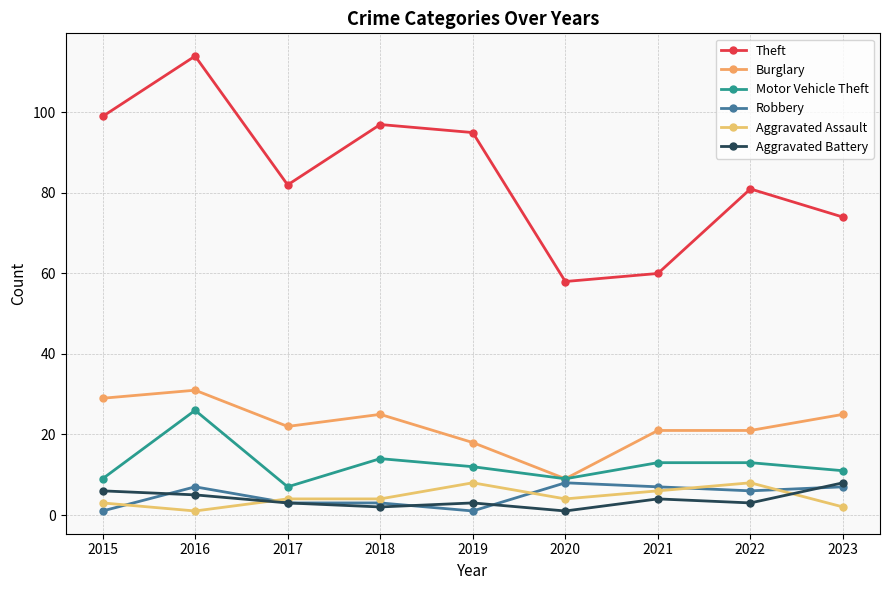

Between which two adjacent categories do Robbery and Aggravated Battery first intersect?

2015 and 2016